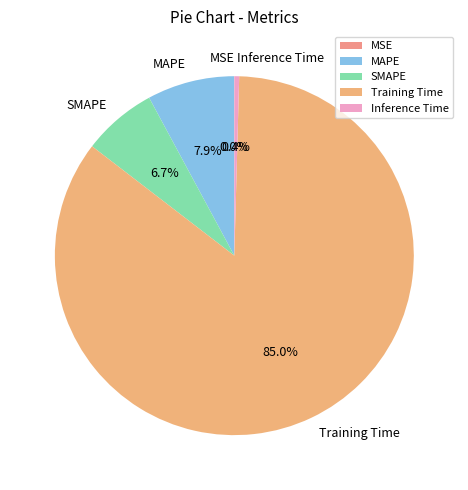

Does Training Time represent more than half of the total?

Yes